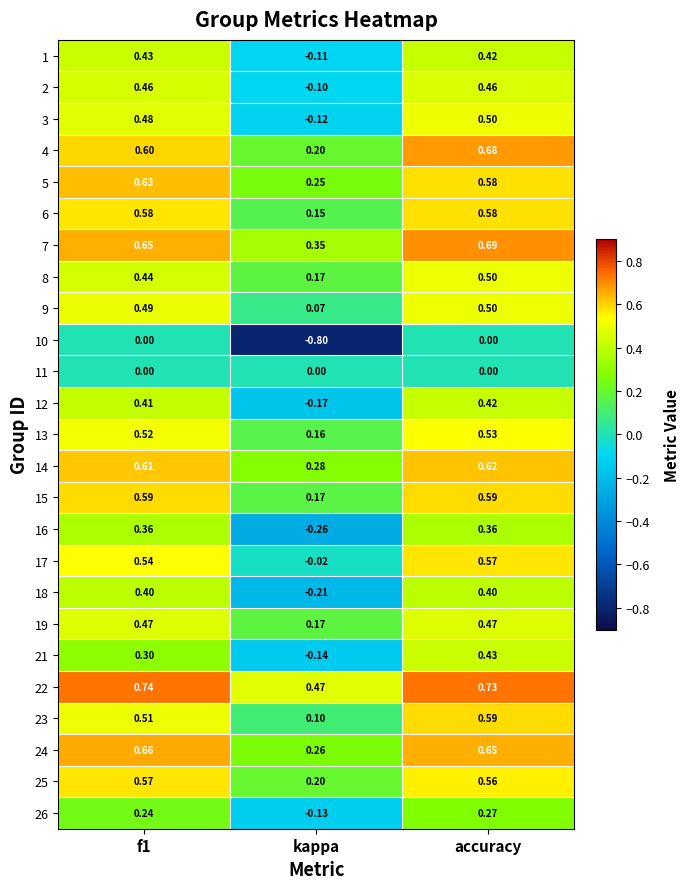

Is the value of 17 at accuracy greater than the value of 5 at f1?

No